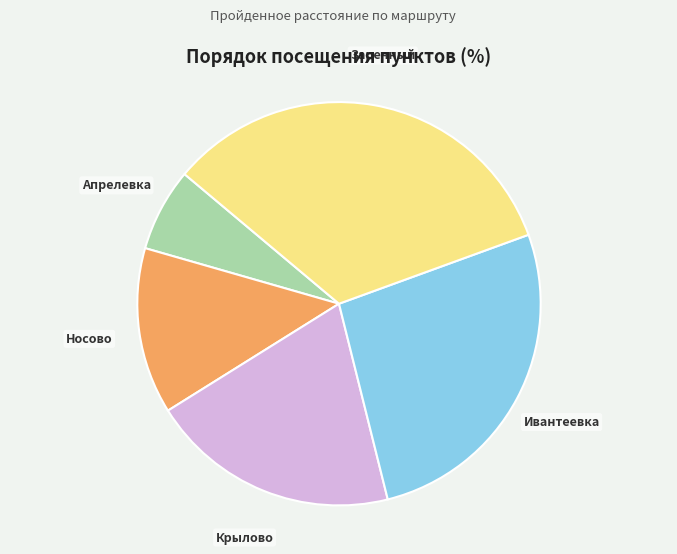

How many slices are in this pie chart?

5